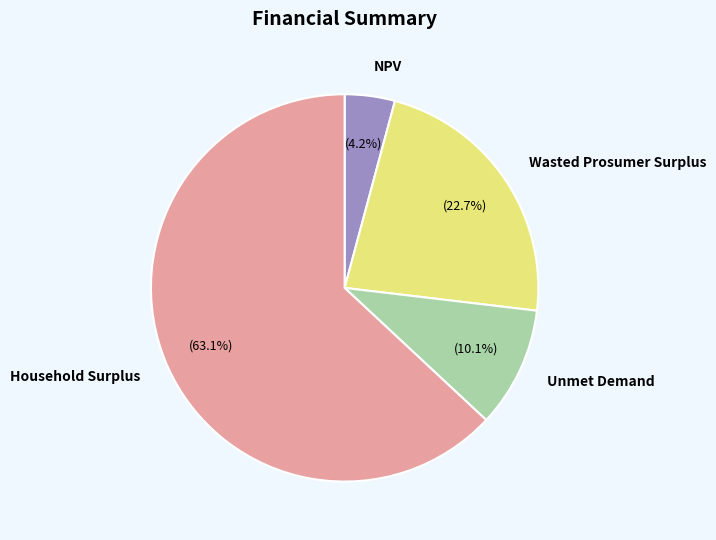

Rank the categories by value from highest to lowest.

Household Surplus, Wasted Prosumer Surplus, Unmet Demand, NPV